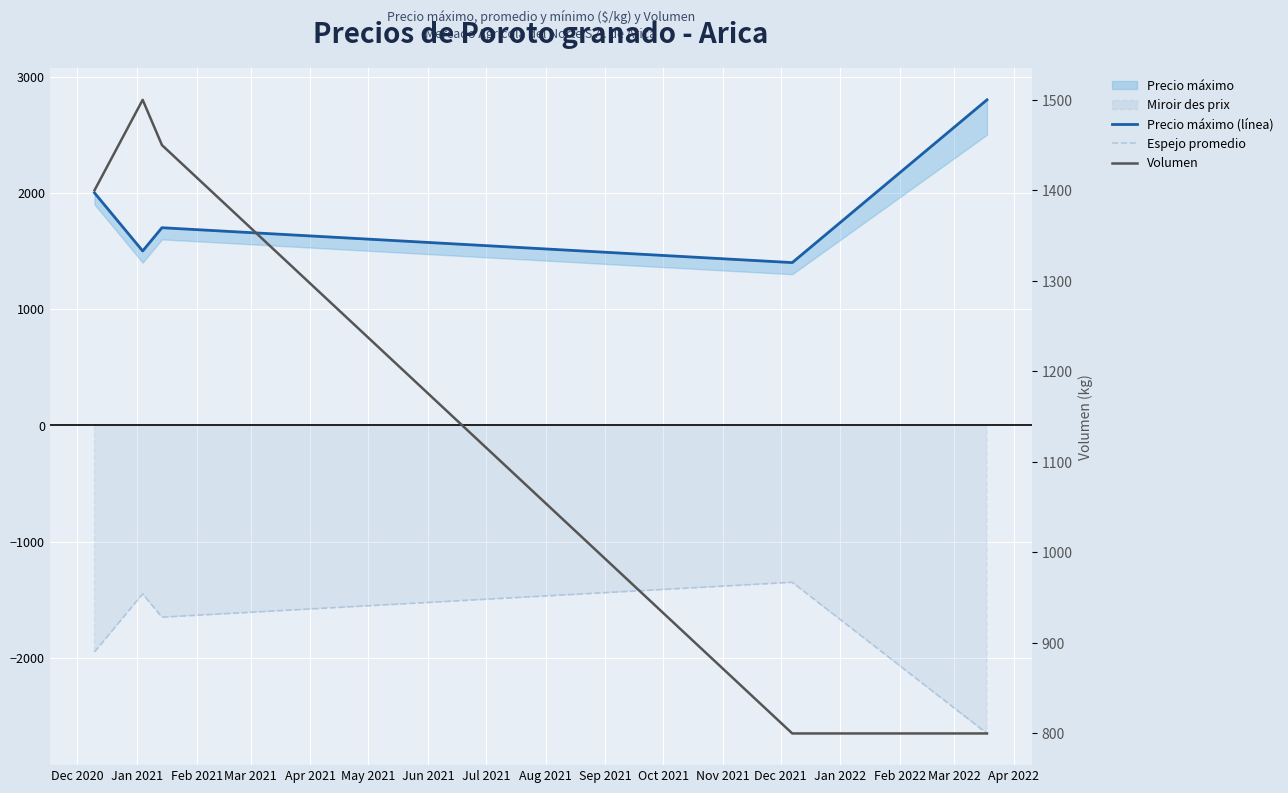

What is the average value of the Espejo promedio series?

-1810